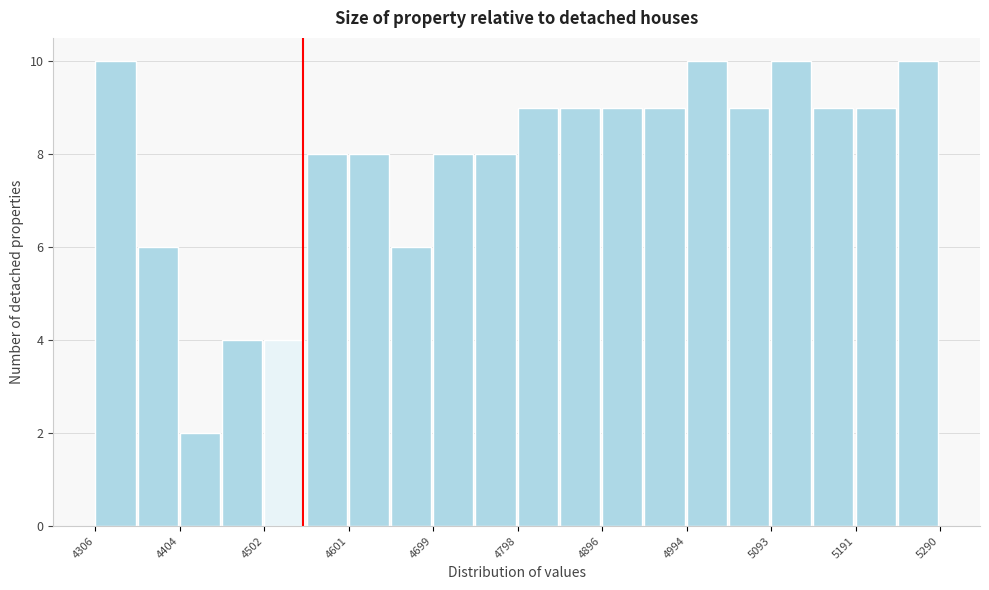

Reading left to right, list every bar in this chart as the range it spans on the x-axis followed by its height. Neither the bar edges nor the heights are printed on the chart, so give them approximately, as read against the axes.

4310 to 4360: 10
4360 to 4400: 6
4400 to 4450: 2
4450 to 4500: 4
4500 to 4550: 4
4550 to 4600: 8
4600 to 4650: 8
4650 to 4700: 6
4700 to 4750: 8
4750 to 4800: 8
4800 to 4850: 9
4850 to 4900: 9
4900 to 4950: 9
4950 to 4990: 9
4990 to 5040: 10
5040 to 5090: 9
5090 to 5140: 10
5140 to 5190: 9
5190 to 5240: 9
5240 to 5290: 10